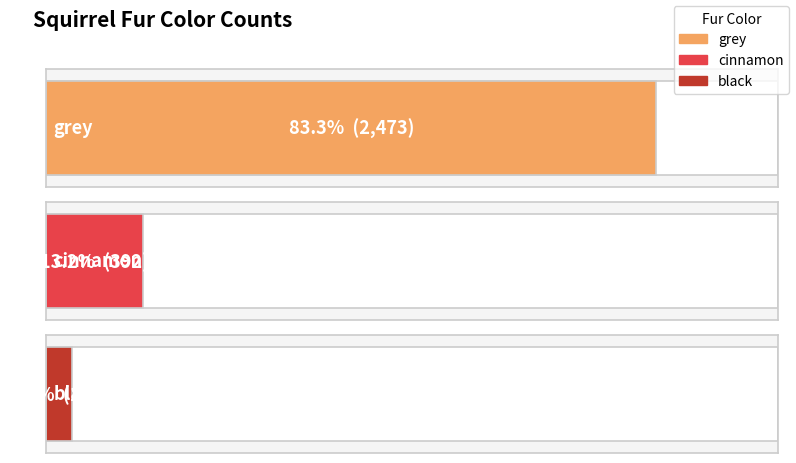

List the labels in order of value, smallest first.

black, cinnamon, grey